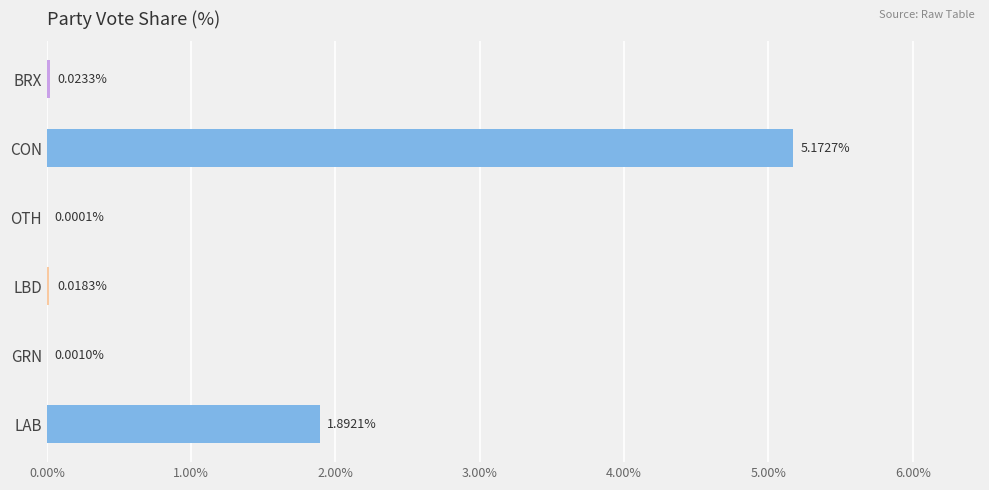

What is the sum of all values?

7.1